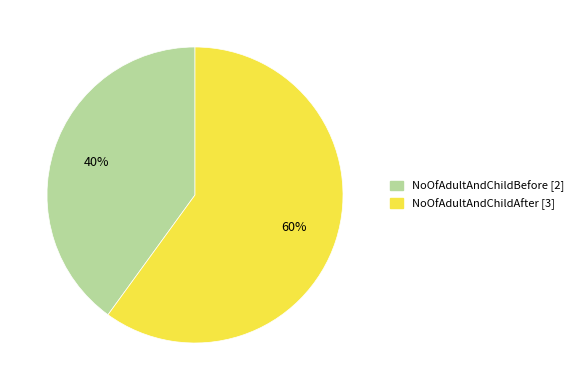

To the nearest percent, what is the average slice percentage?

50%